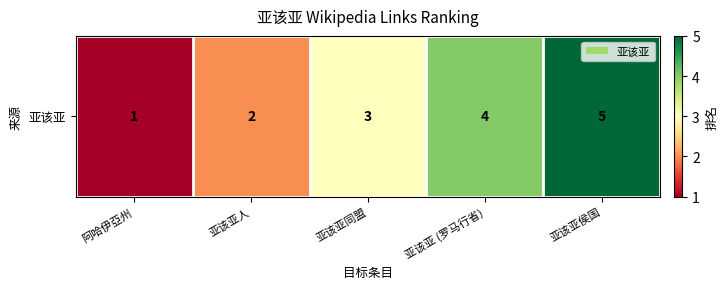

Rank the categories by value from lowest to highest.

阿哈伊亞州, 亚该亚人, 亚该亚同盟, 亚该亚 (罗马行省), 亚该亚侯国